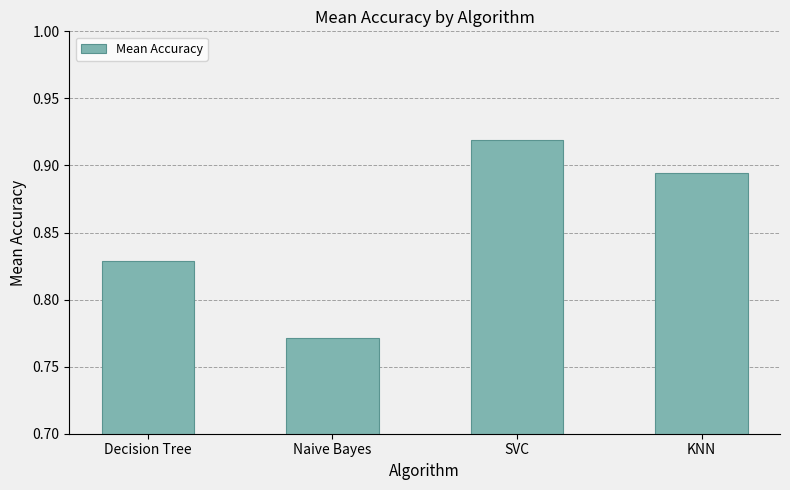

Where is the data nearest to the value 0?

Naive Bayes